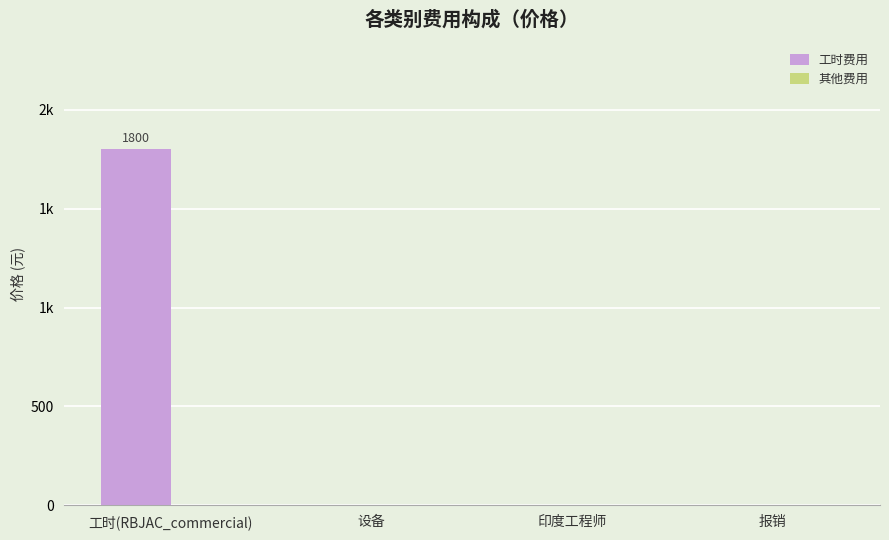

What is the maximum value shown in the chart?

1800